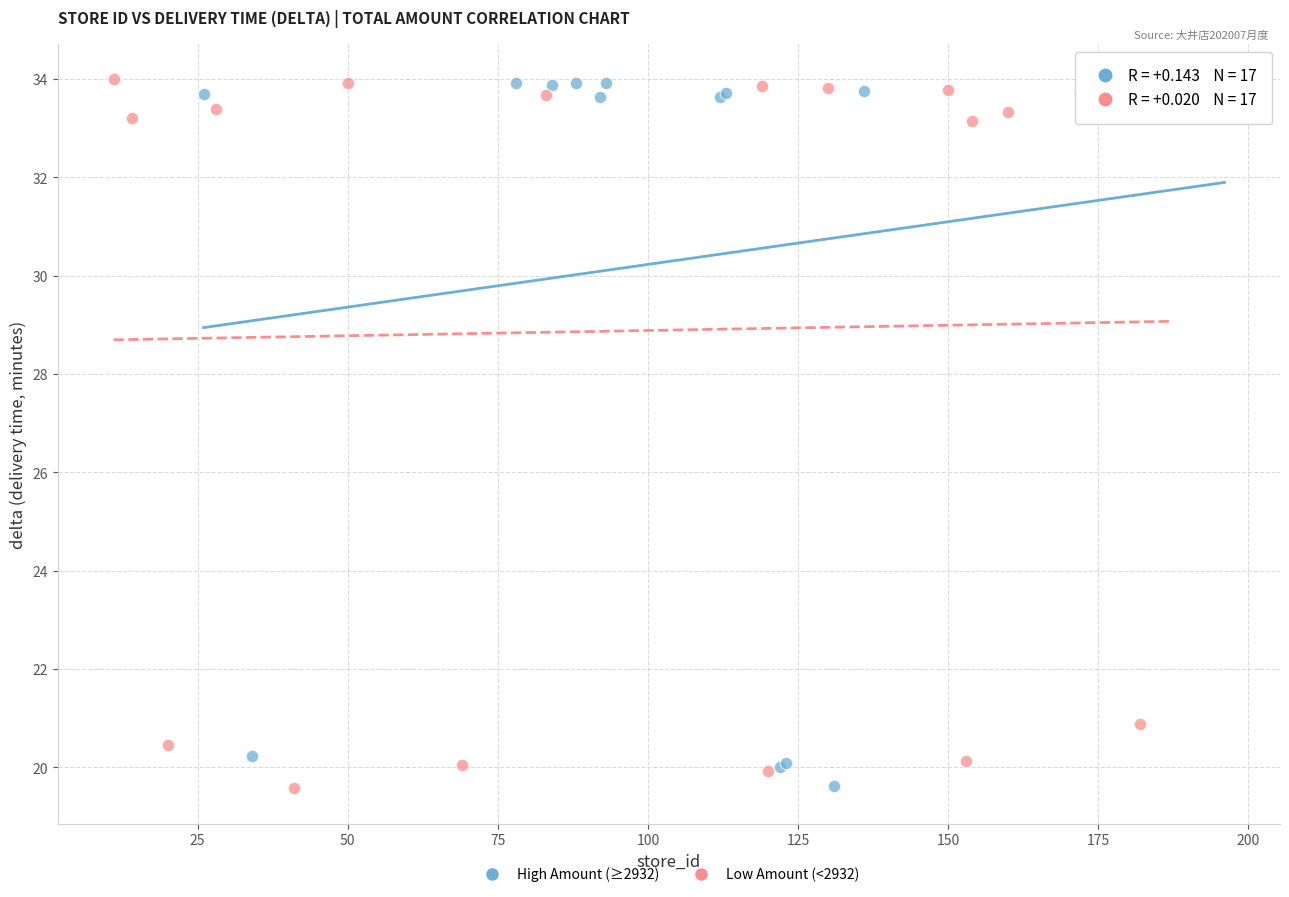

Which series has the widest spread of Y values?

Low Amount (<2932)